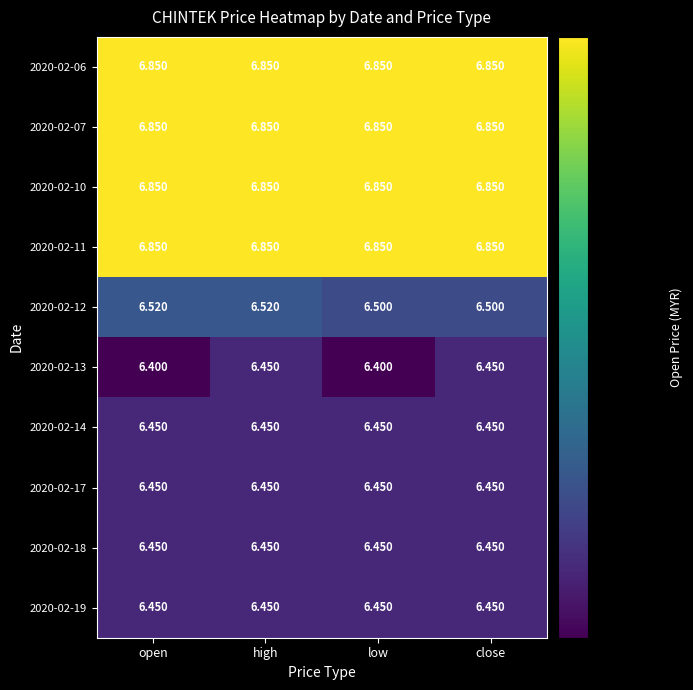

Is the value of 2020-02-12 at low greater than the value of 2020-02-11 at close?

No